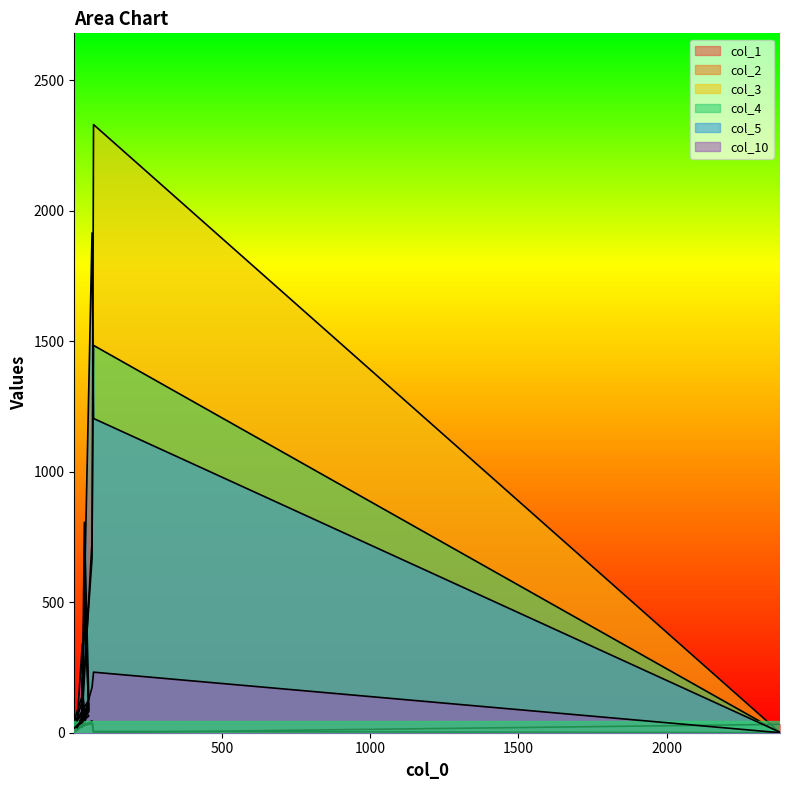

What is the label of the 2nd point from the left?

28